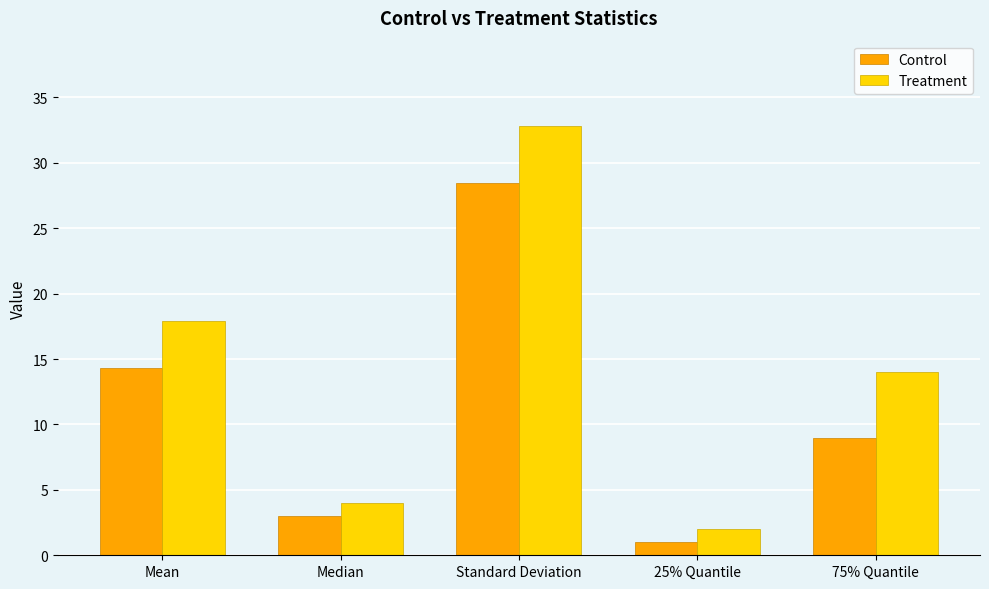

What is the label of the 5th bar from the left?

75% Quantile